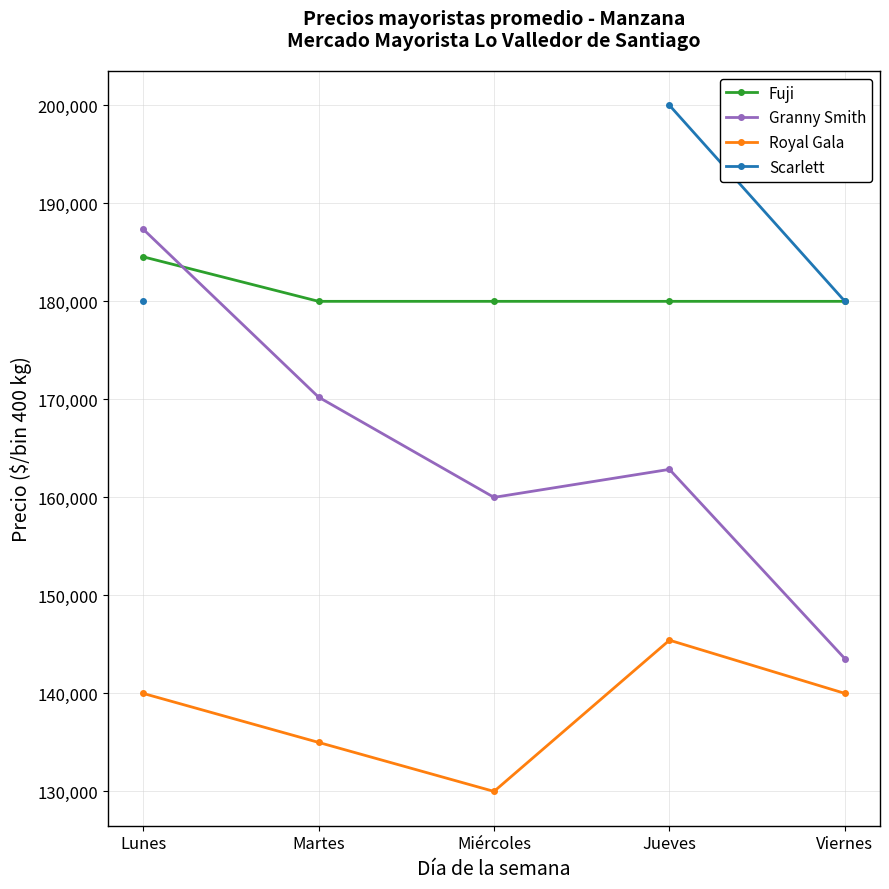

List the labels in order of Granny Smith value, largest first.

Lunes, Martes, Jueves, Miércoles, Viernes